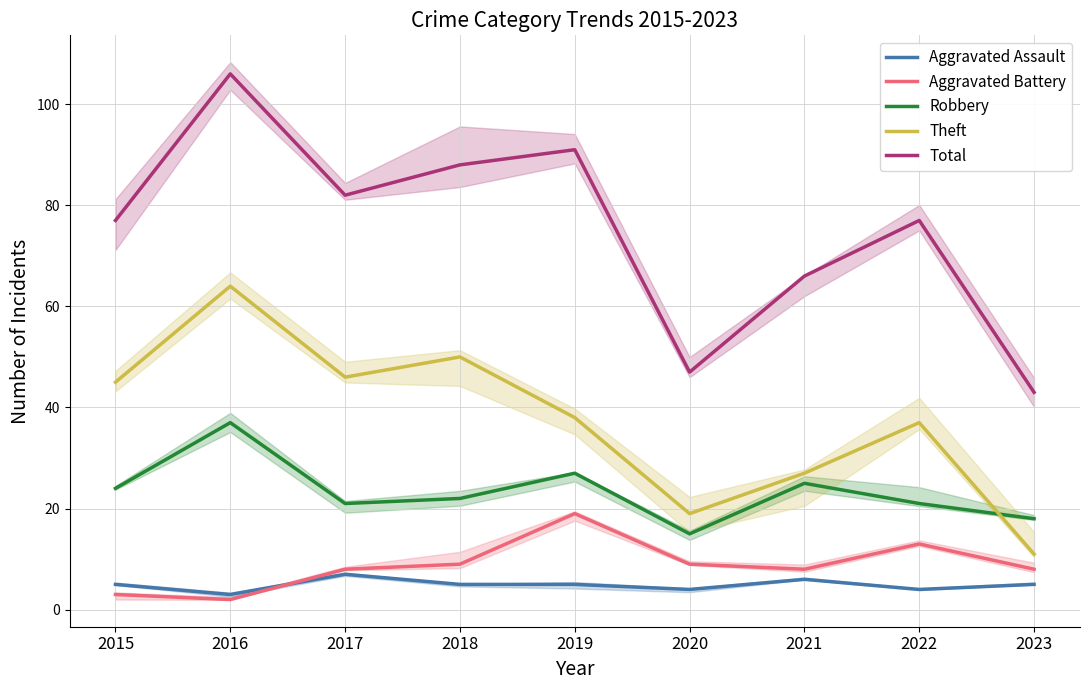

What is the maximum value shown in the chart?

106